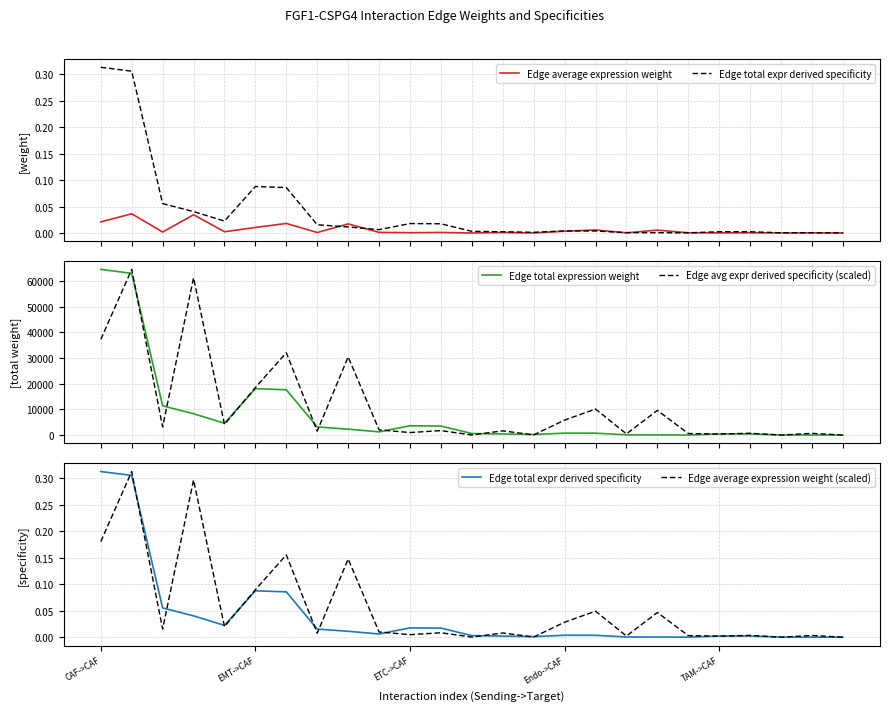

Which series has the largest range (max minus min)?

Edge total expression weight